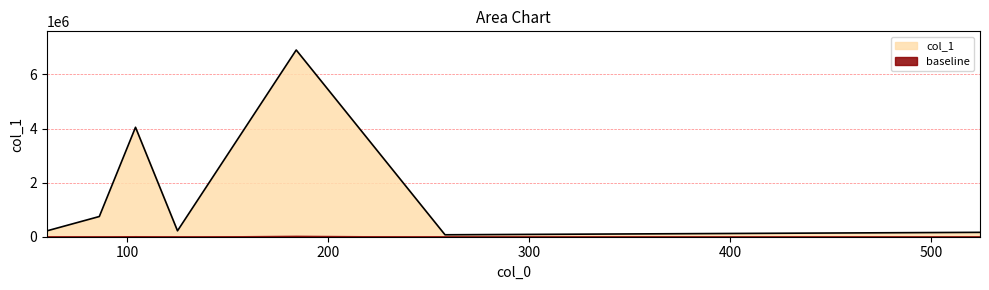

Does the chart have visible grid lines?

Yes